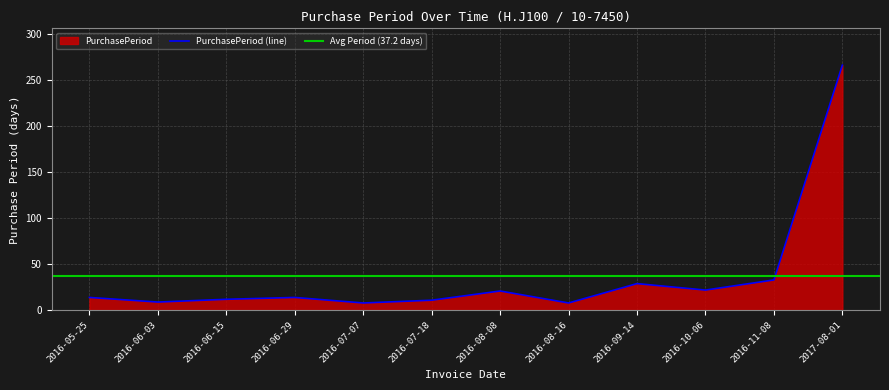

Does the chart display data point markers on the line(s)?

No